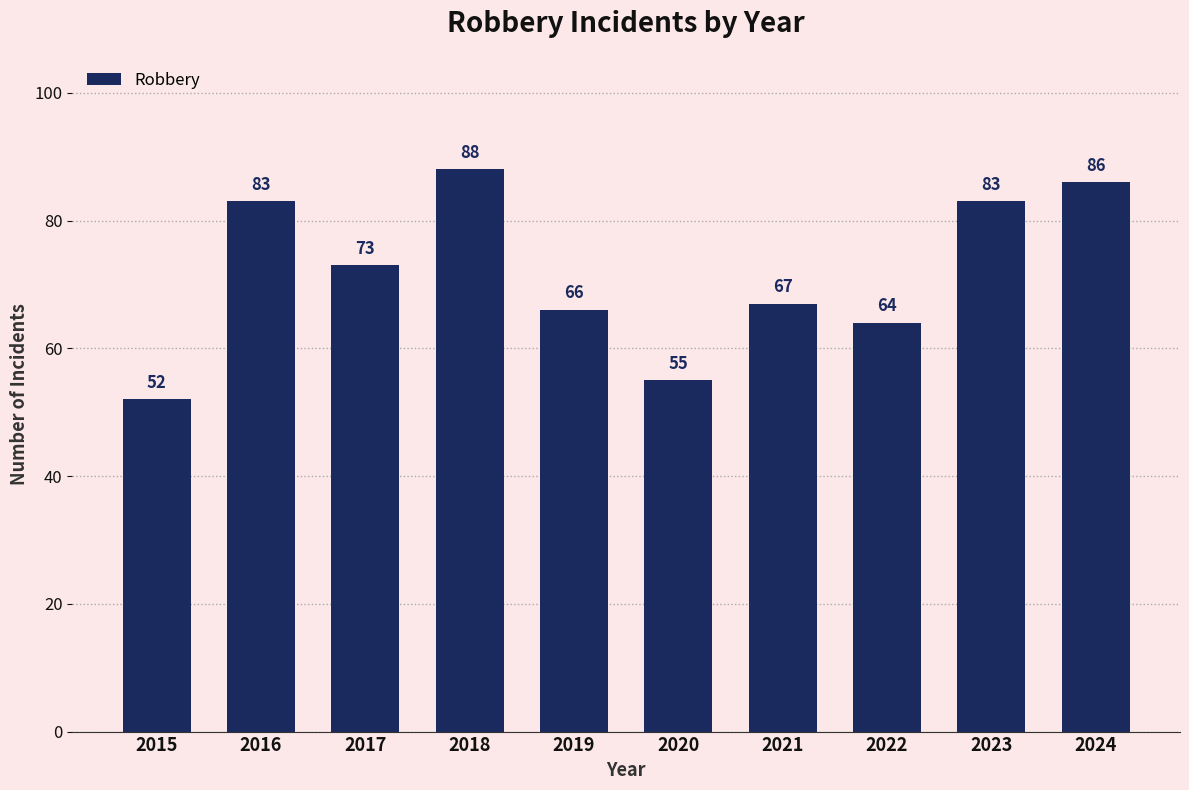

What is the difference between the maximum and minimum values?

36